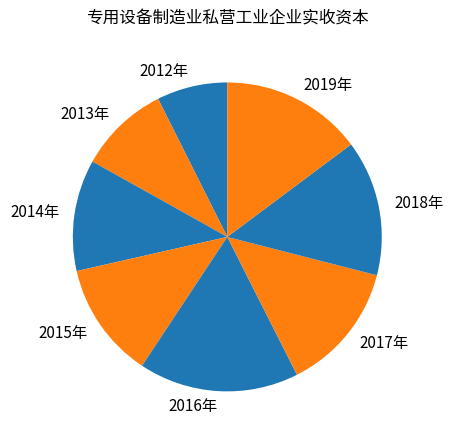

Is it true that 2012年 is 17% of the pie?

False